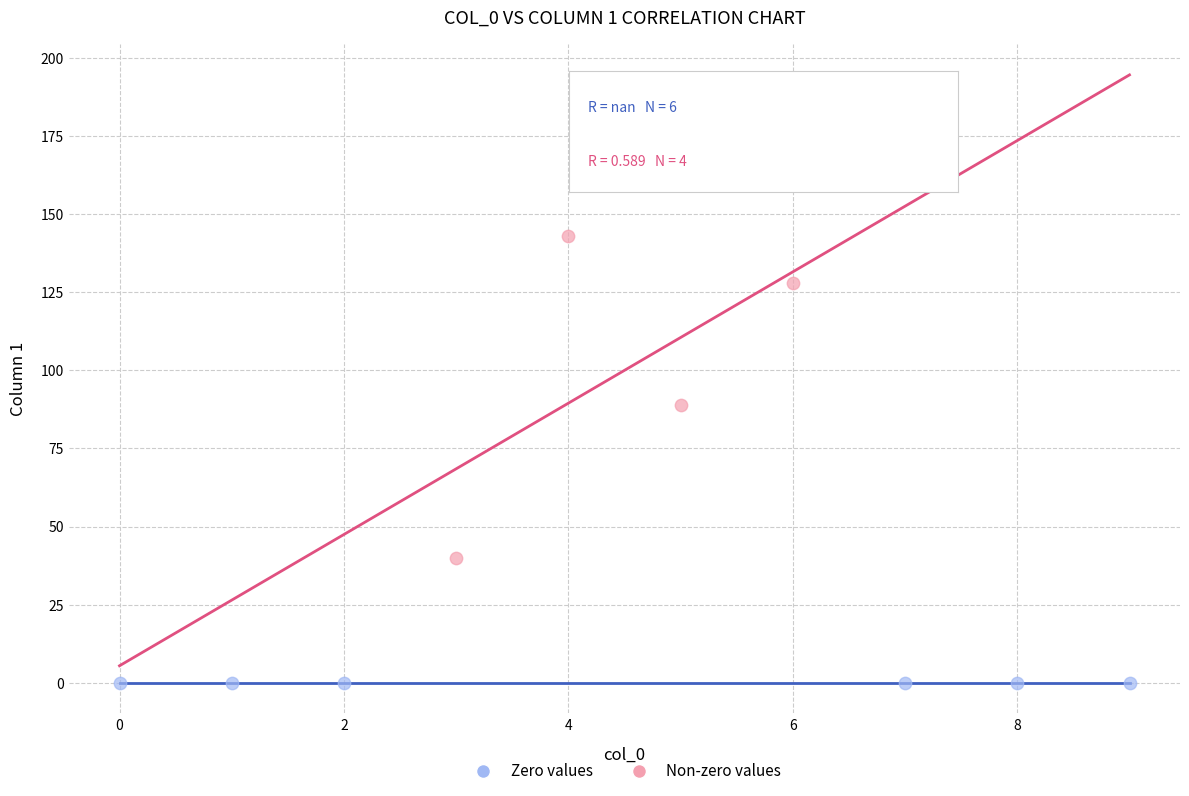

Which series contains the highest Y value?

Non-zero values